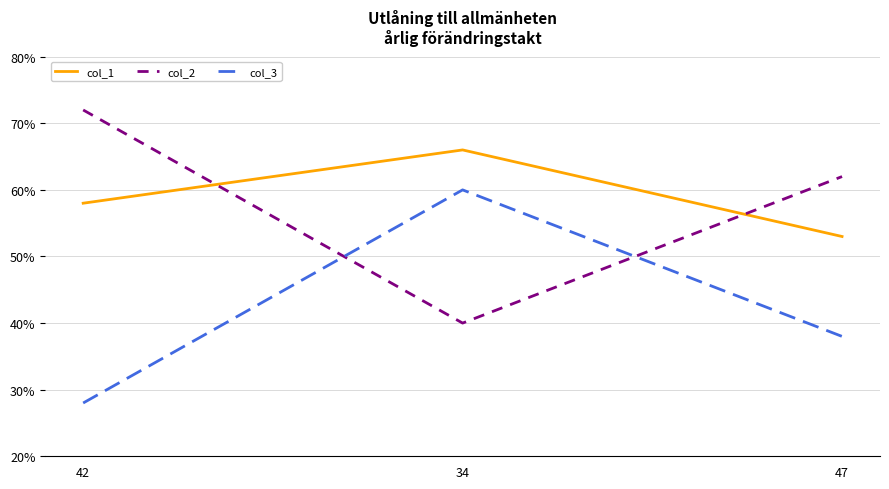

What is the minimum value shown in the chart?

28